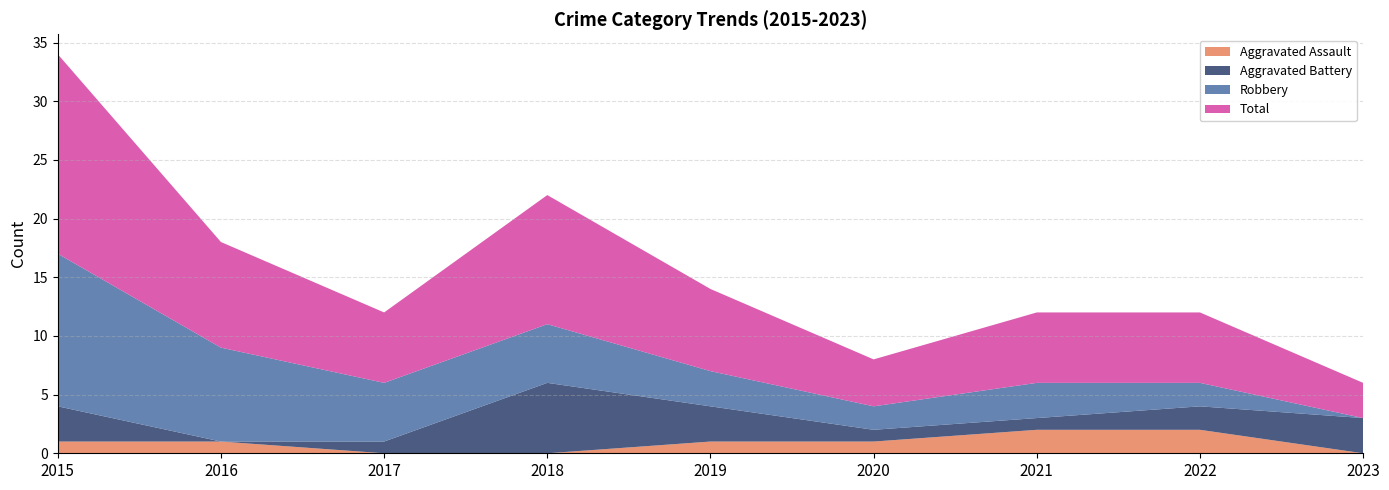

Reading left to right, extract all data points from this chart.

Aggravated Assault: 2015=1	2016=1	2017=0	2018=0	2019=1	2020=1	2021=2	2022=2	2023=0
Aggravated Battery: 2015=3	2016=0	2017=1	2018=6	2019=3	2020=1	2021=1	2022=2	2023=3
Robbery: 2015=13	2016=8	2017=5	2018=5	2019=3	2020=2	2021=3	2022=2	2023=0
Total: 2015=17	2016=9	2017=6	2018=11	2019=7	2020=4	2021=6	2022=6	2023=3